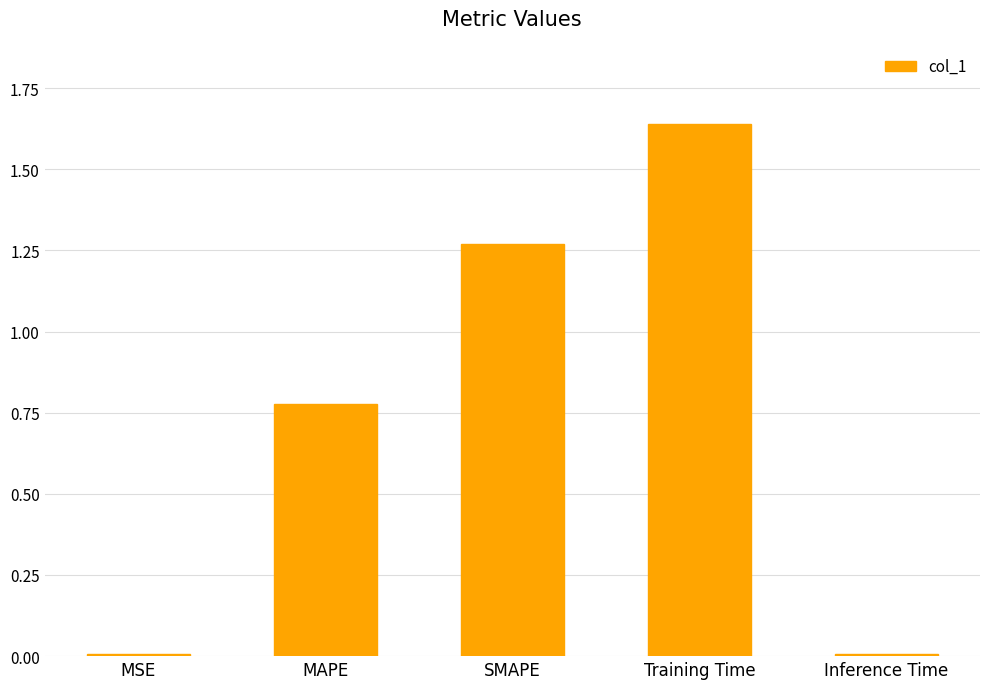

What is the average value?

0.7